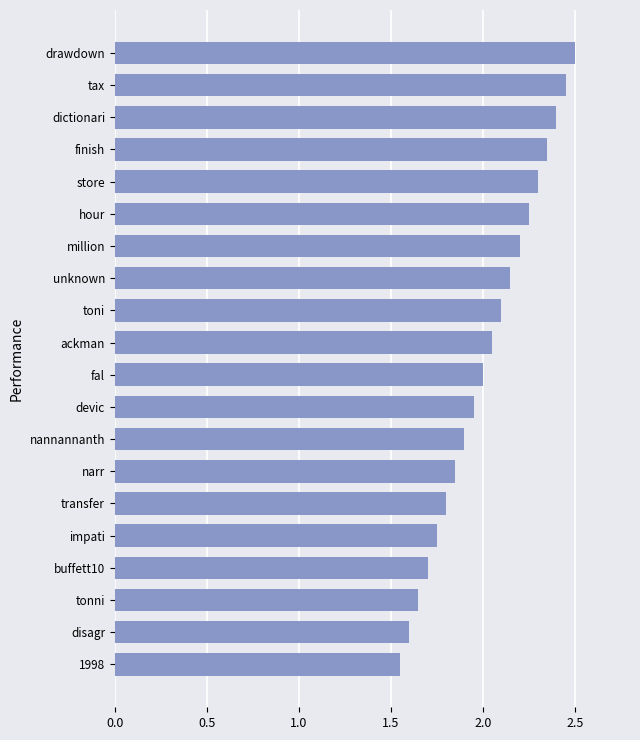

What is the difference between the second highest and minimum values?

0.9